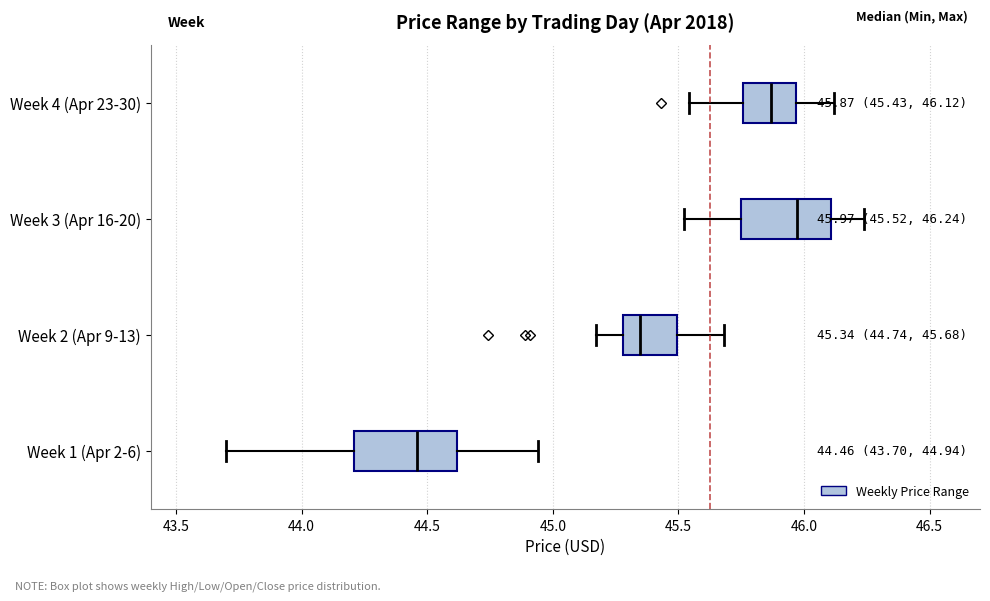

Which box has the furthest to the right median line?

Week 3 (Apr 16-20)